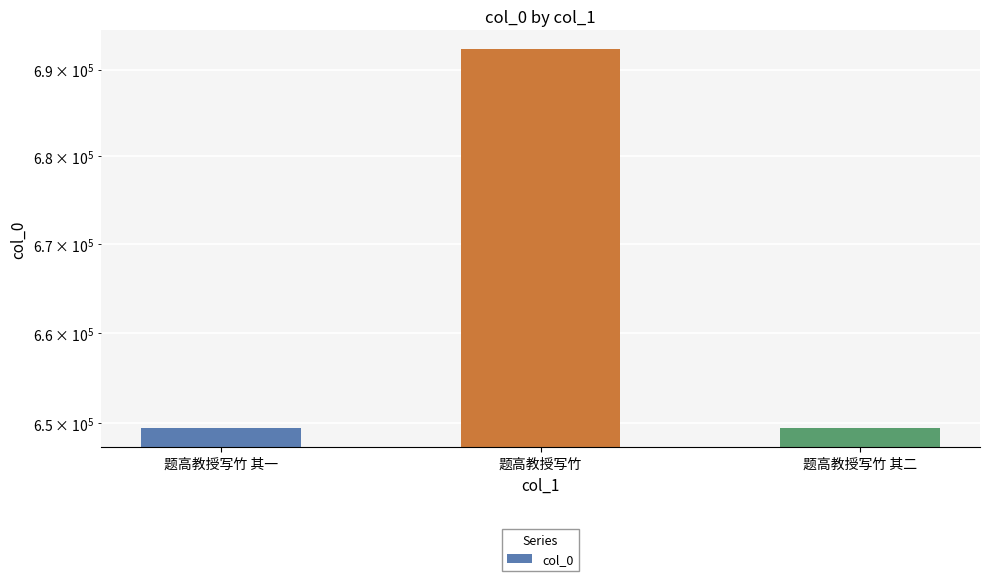

What value does the data have at 题高教授写竹 其二, to the nearest 50?

649450